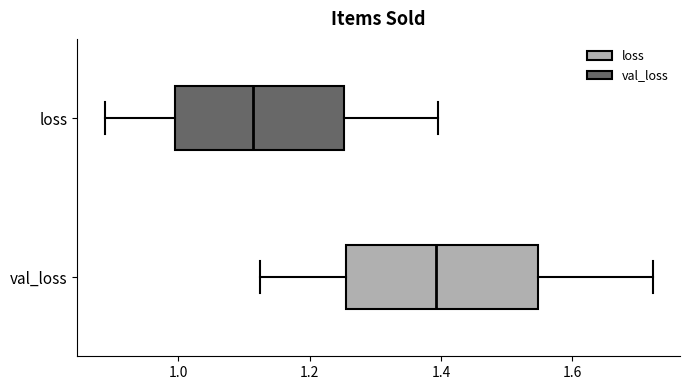

Reading bottom to top, read every box against the x-axis: the position of its median line, the range the box covers, and the ends of its whiskers. The values are not printed on the chart, so give them approximately, as read against the axis.

val_loss: median 1.40, box 1.26 to 1.54, whiskers 1.12 to 1.72
loss: median 1.12, box 1.00 to 1.26, whiskers 0.88 to 1.40